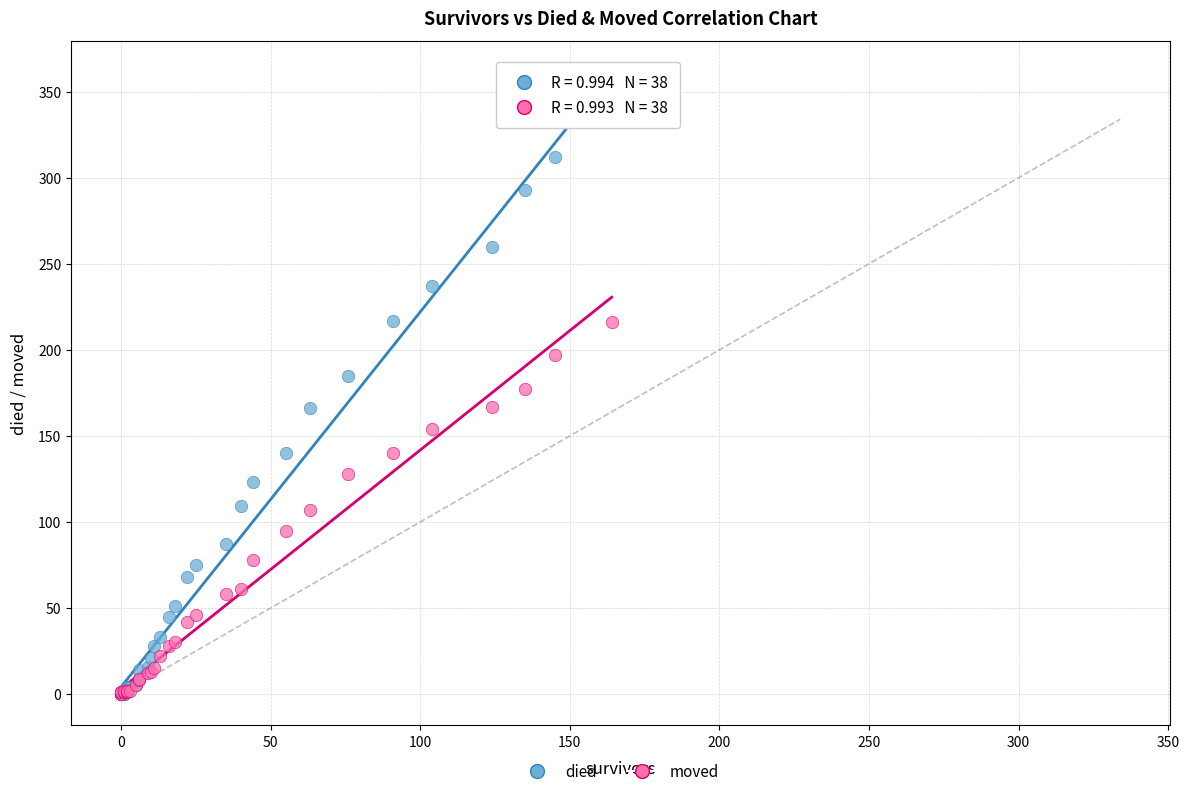

Which series has the largest Y range (max minus min)?

died